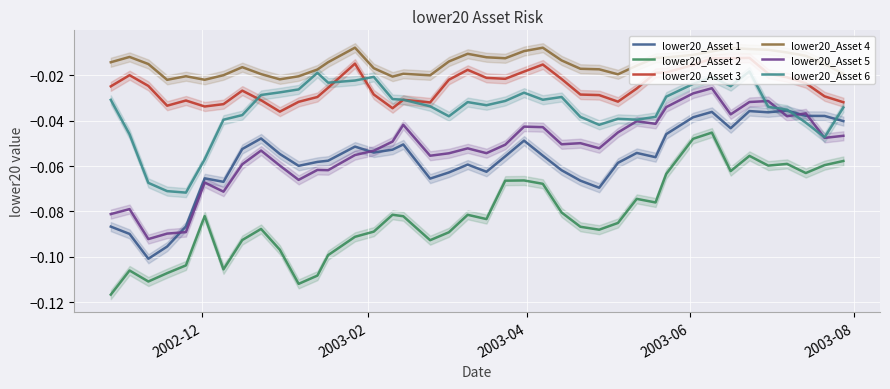

True or false: lower20_Asset 2 and lower20_Asset 1 cross at least once.

False